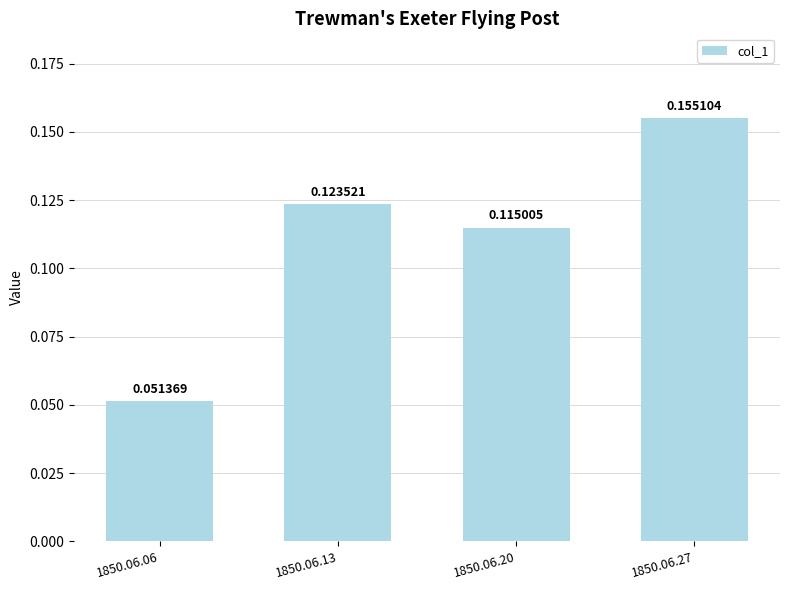

What is the sum of all values?

0.4